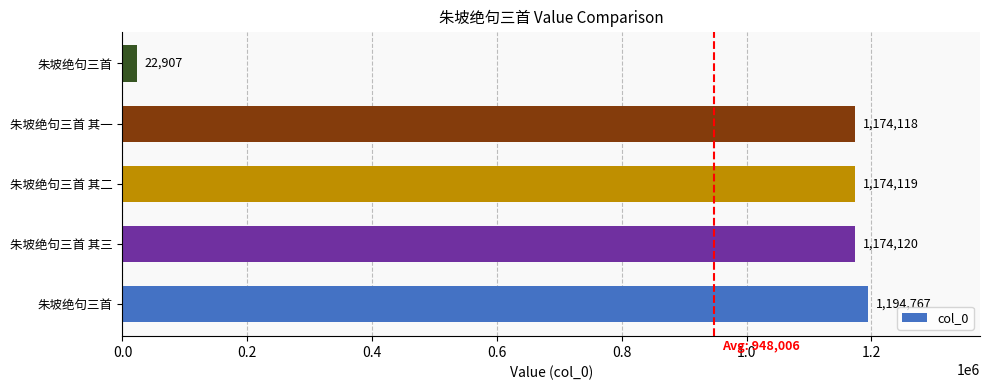

How many bars are there in total?

5